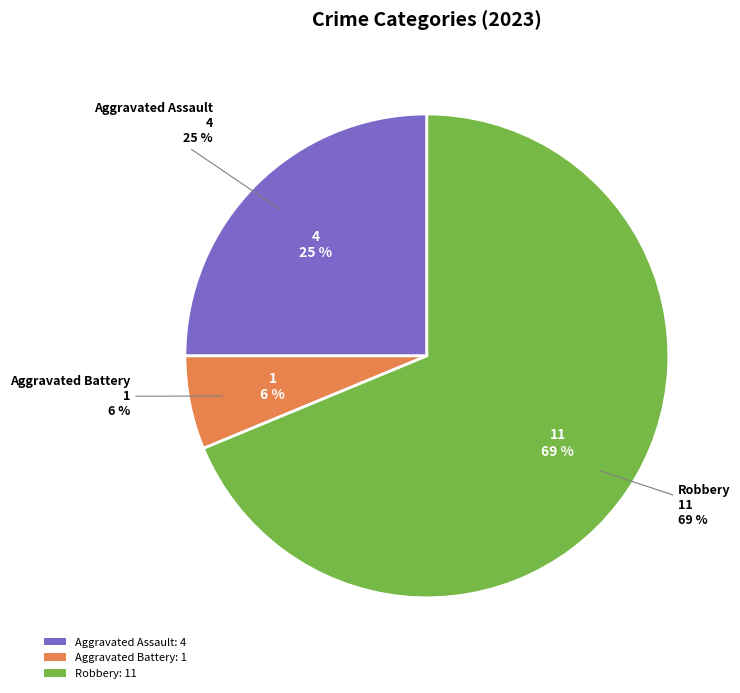

Does Robbery represent more than half of the total?

Yes